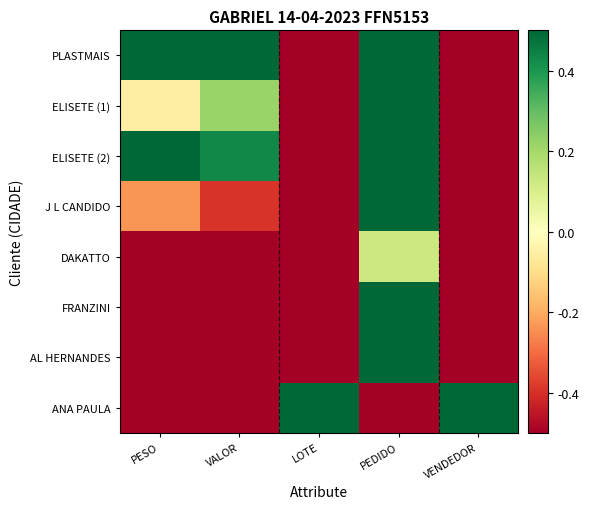

Rank the series by their maximum value, from highest to lowest.

PLASTMAIS, AL HERNANDES, ANA PAULA, ELISETE (1), ELISETE (2), J L CANDIDO, FRANZINI, DAKATTO